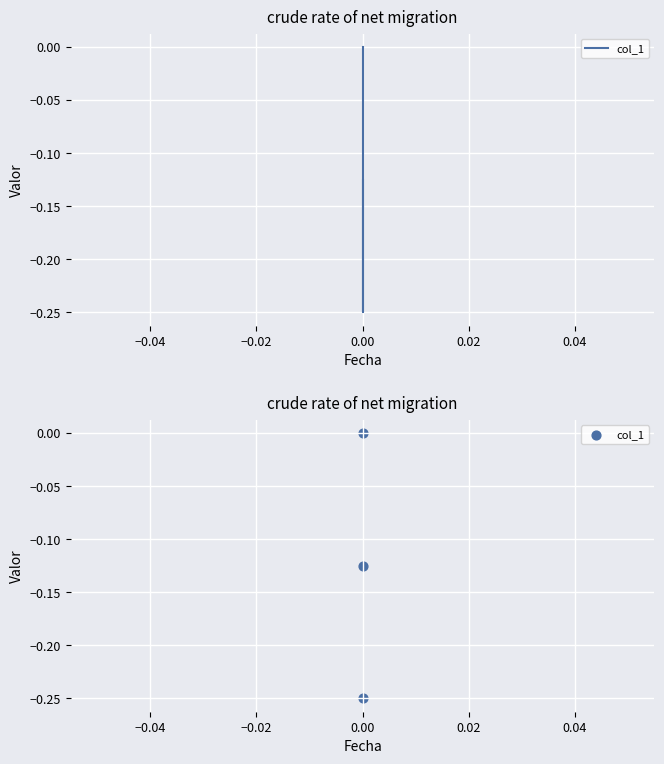

Between −0.06 and −0.02, which is larger?

−0.02